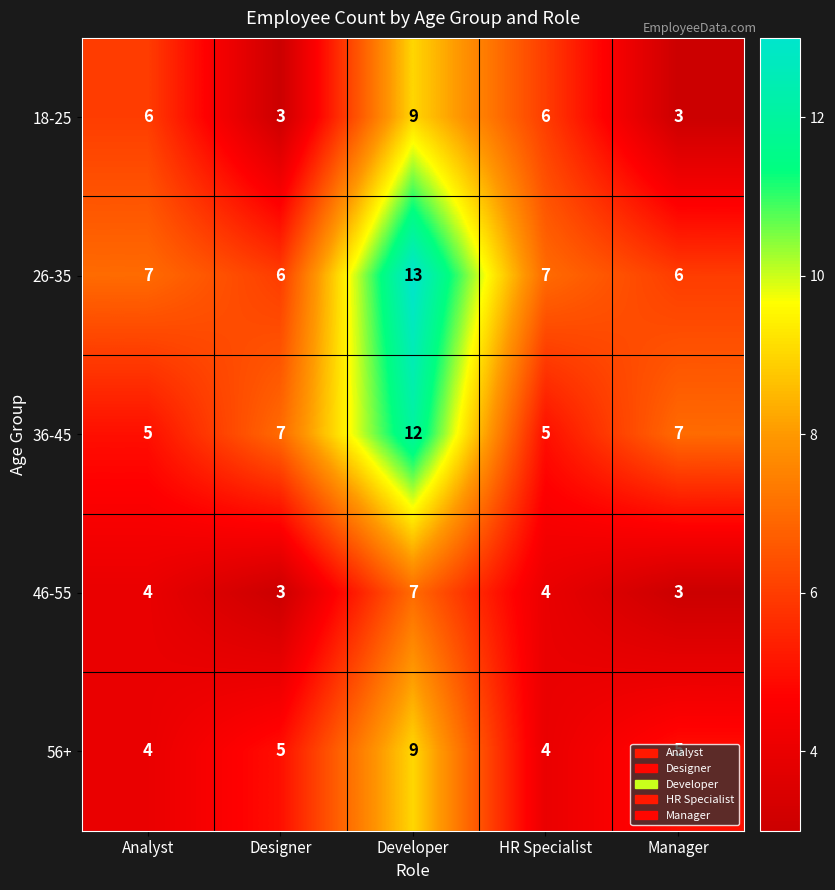

How many series are shown in this chart?

5